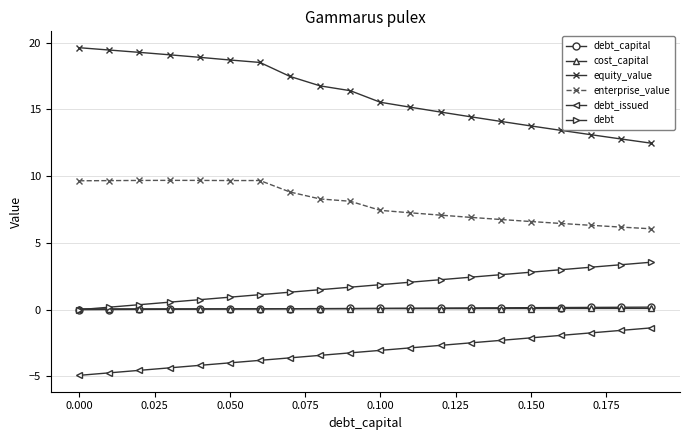

At how many categories does at least one series exceed 4?

20